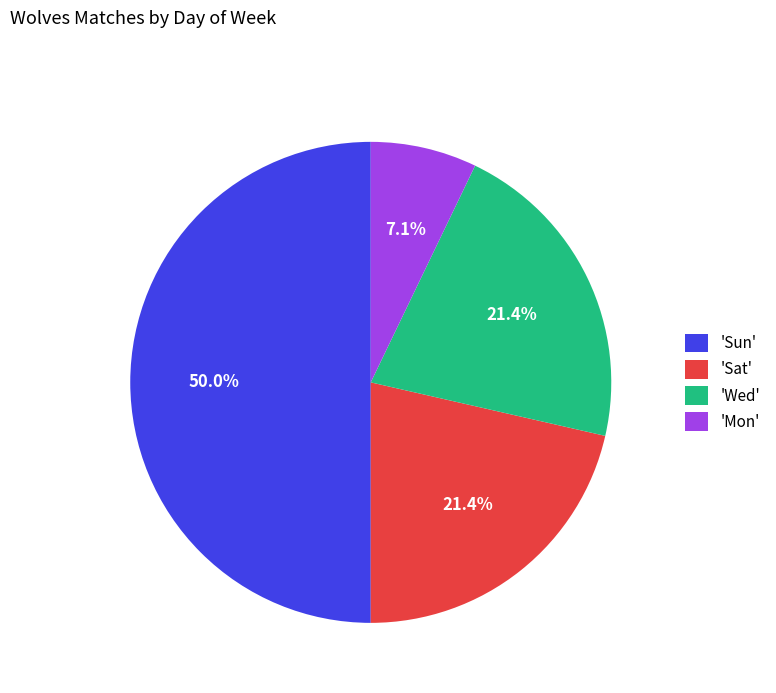

Count the number of slices in the pie.

4